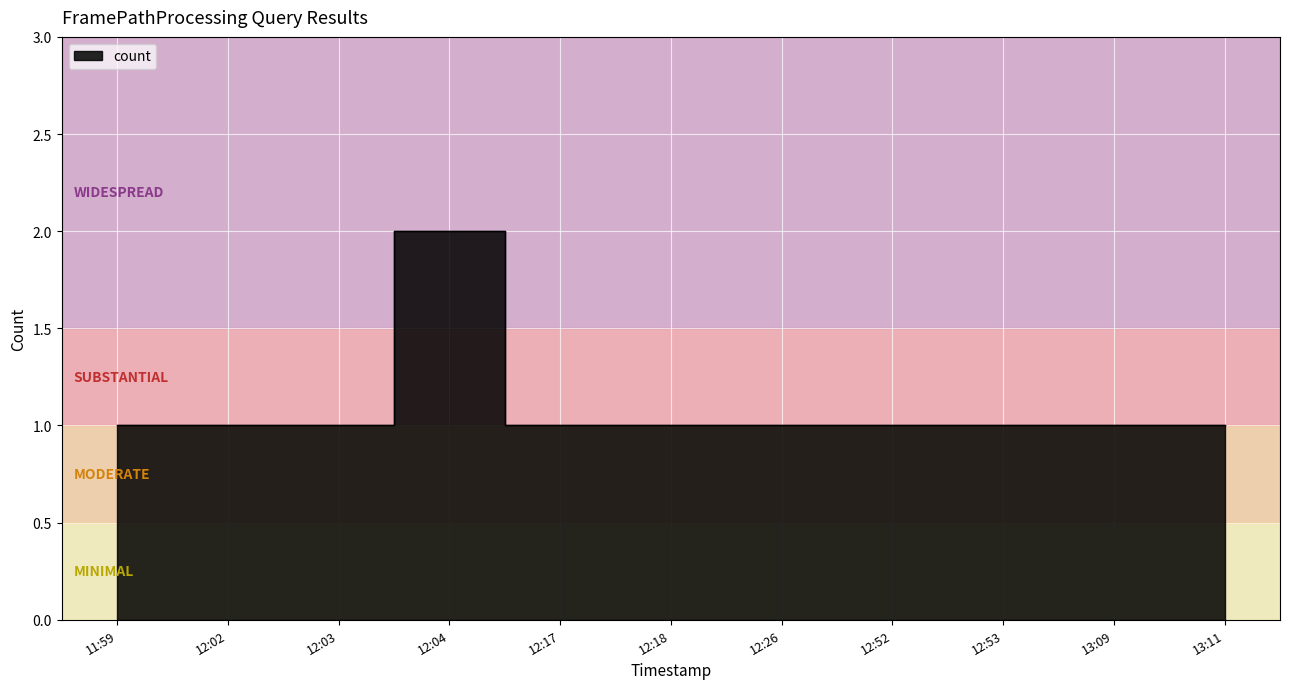

How many points are higher than both their immediate neighbors (excluding endpoints)?

1